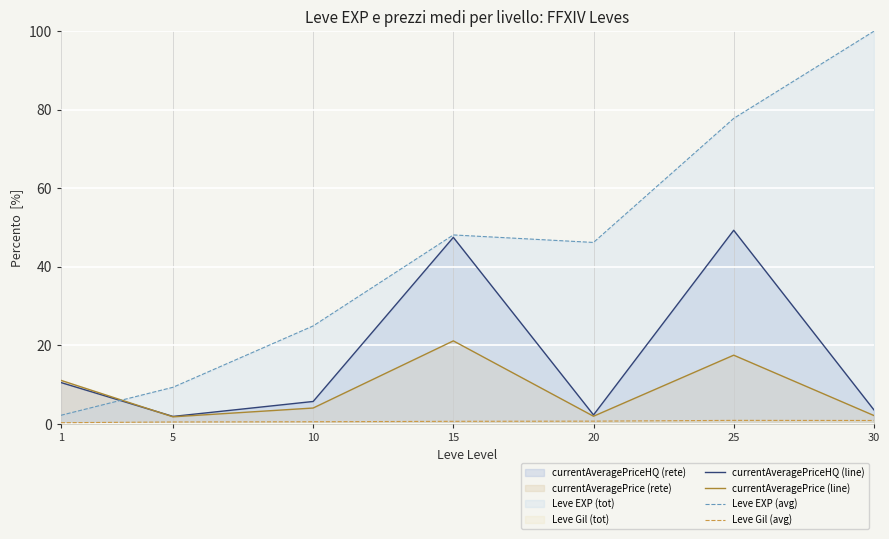

At which category does currentAveragePriceHQ (line) reach its first local peak?

15